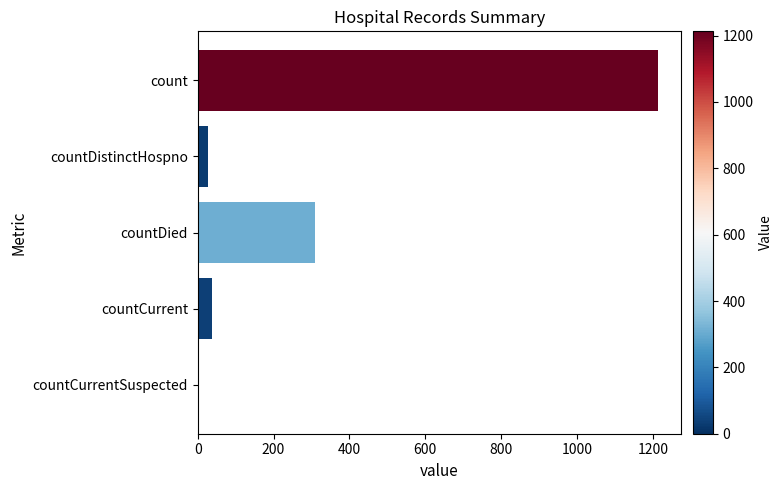

What is the sum of all values?

1587